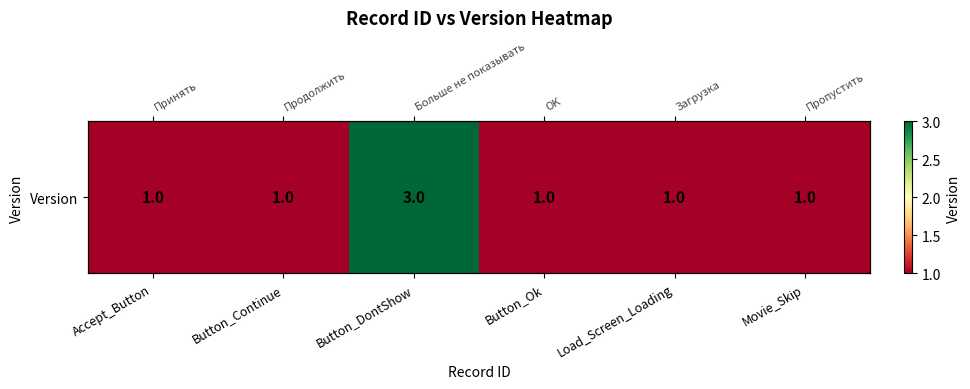

Is it true that the value at Movie_Skіp is 0?

False